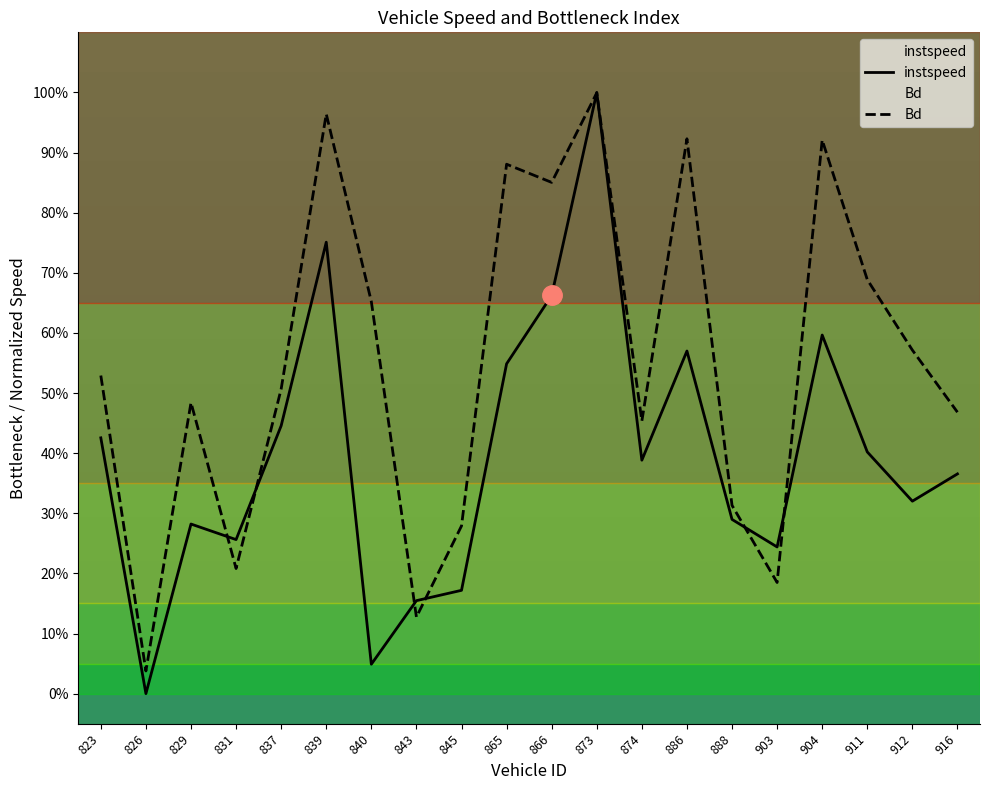

Reading right to left, what are all the values shown in this chart?

instspeed: 916=0.4	912=0.3	911=0.4	904=0.6	903=0.2	888=0.3	886=0.6	874=0.4	873=1.0	866=0.7	865=0.5	845=0.2	843=0.2	840=0.0	839=0.8	837=0.4	831=0.3	829=0.3	826=0.0	823=0.4
Bd: 916=0.5	912=0.6	911=0.7	904=0.9	903=0.2	888=0.3	886=0.9	874=0.5	873=1.0	866=0.9	865=0.9	845=0.3	843=0.1	840=0.7	839=1.0	837=0.5	831=0.2	829=0.5	826=0.0	823=0.5